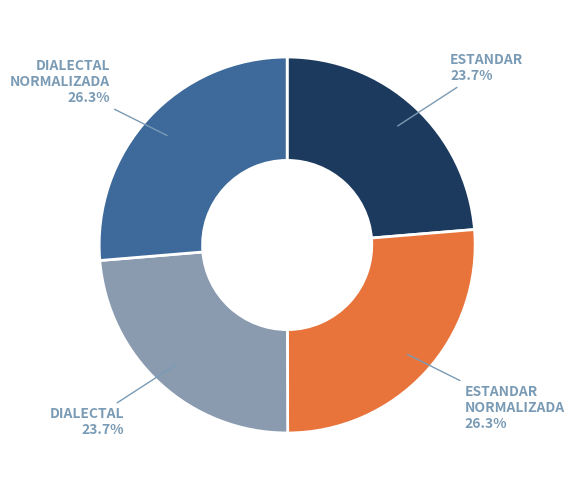

Is there any slice that represents more than half of the pie?

No